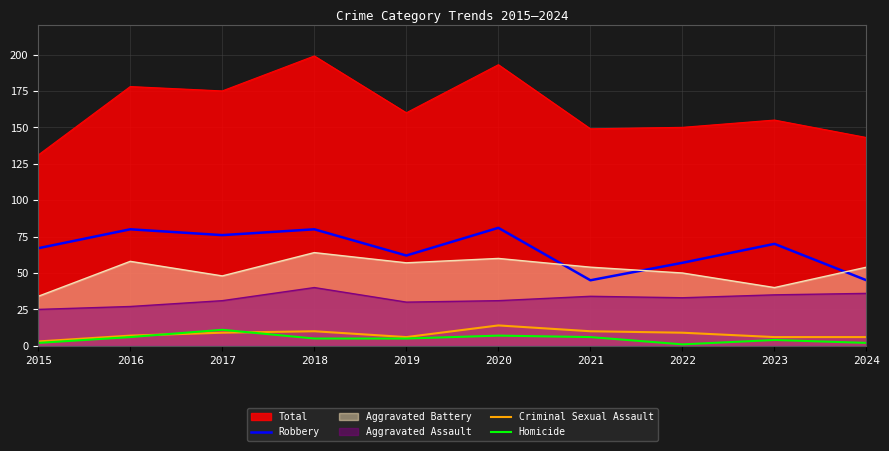

Which series has the largest range (max minus min)?

Total